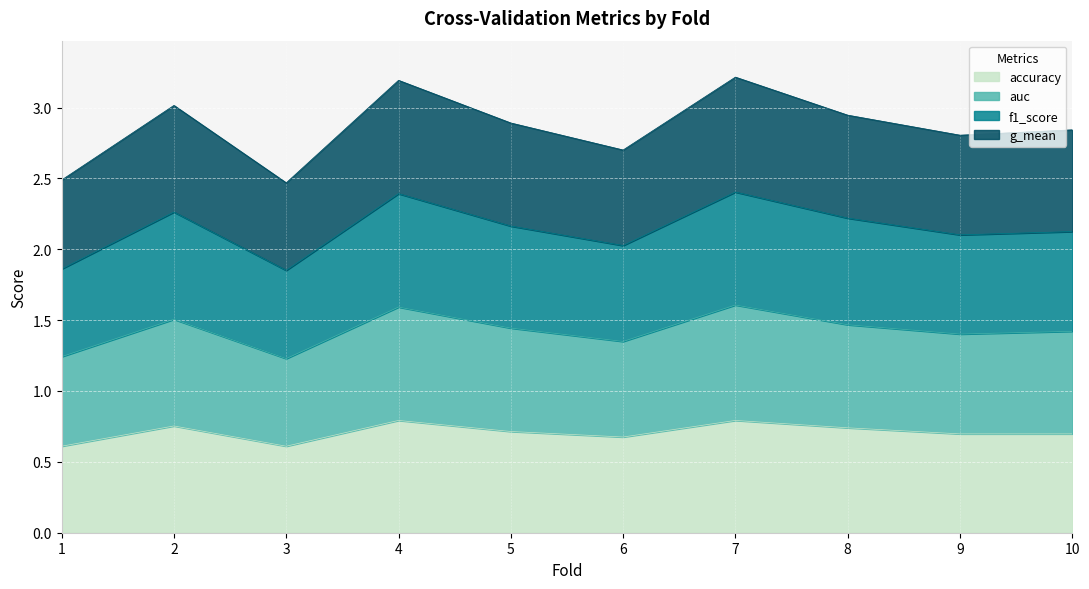

Which series has the widest spread of values?

g_mean